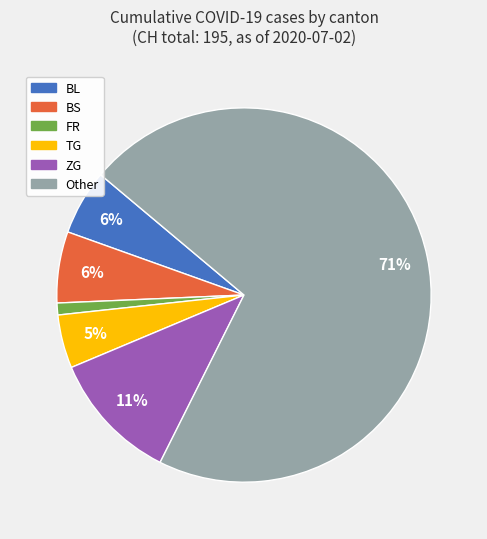

Is there a majority slice in this chart?

Yes